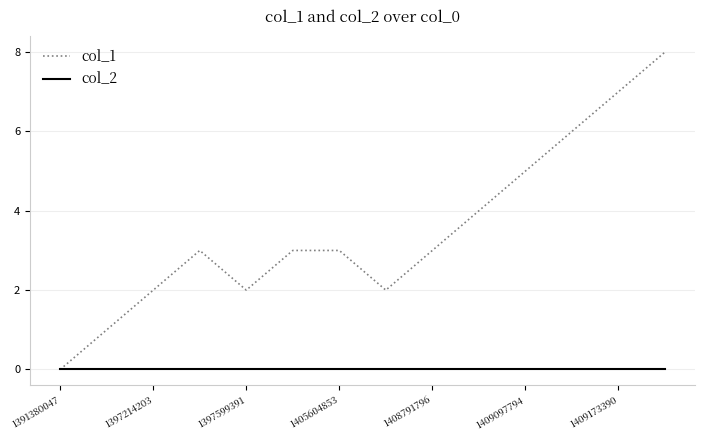

How many col_1 values are between 2 and 5?

9